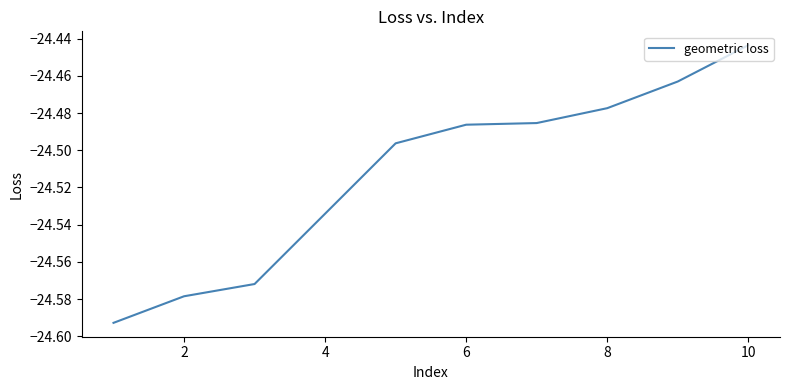

Does the chart display data point markers on the line(s)?

No